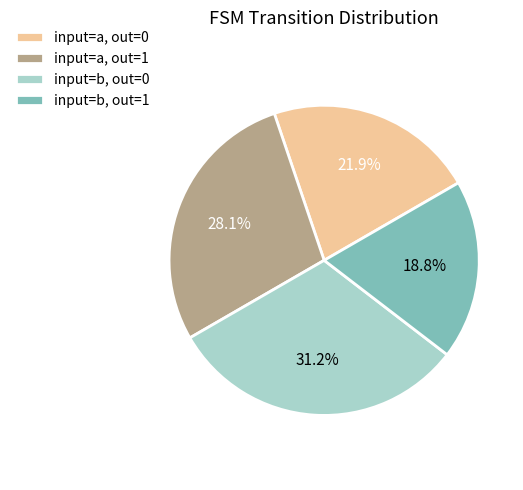

To the nearest percent, what is the average slice percentage?

25%